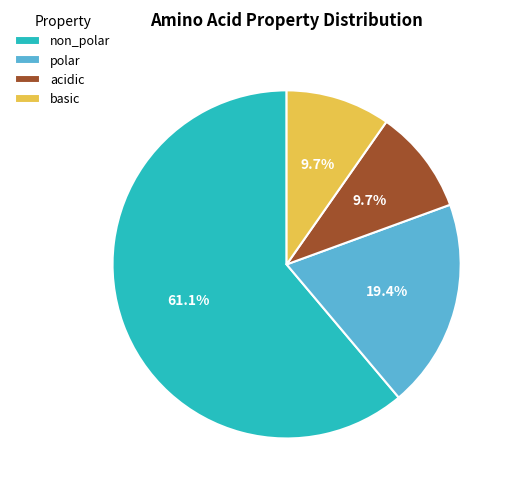

Is it true that non_polar is 61% of the pie?

True